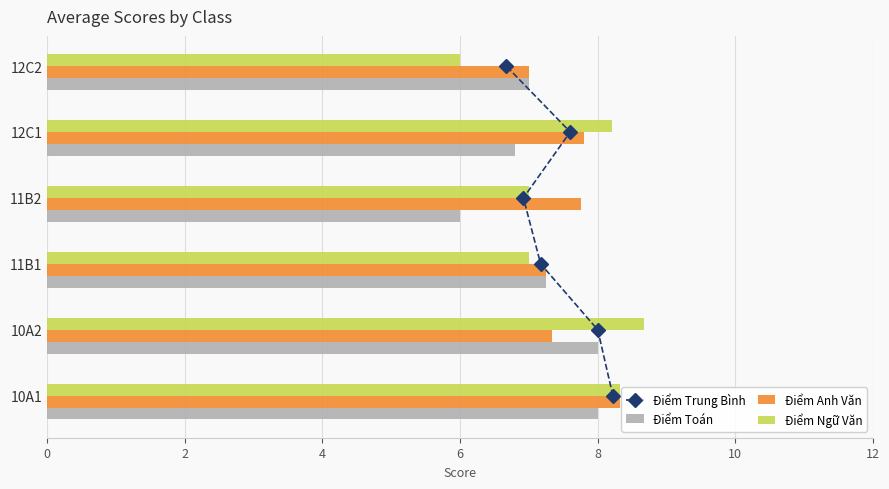

The value of Điểm Toán at 10A2 is 8.0. True or false?

True